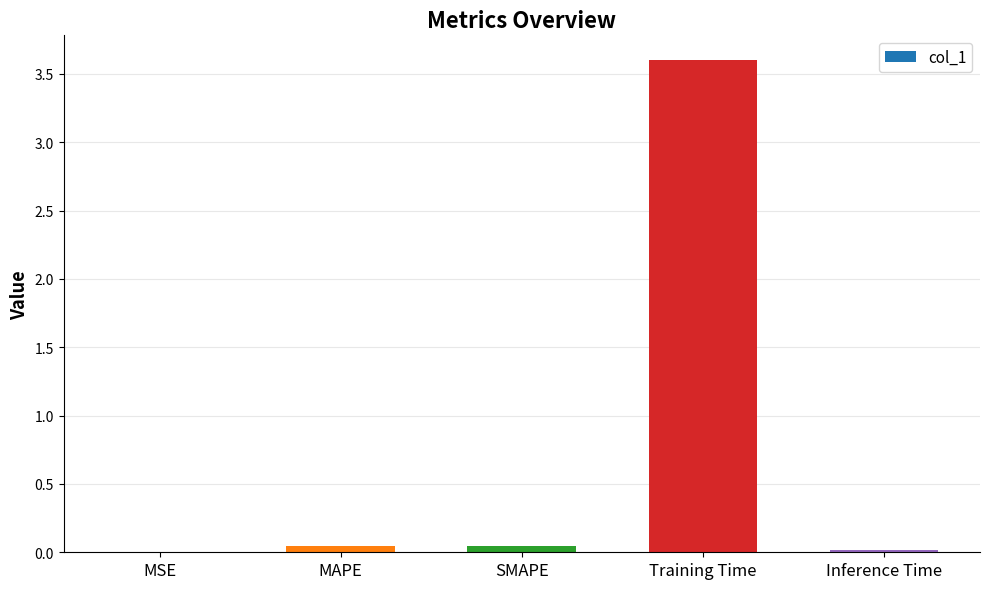

At which category does the chart reach its peak across all series?

Training Time